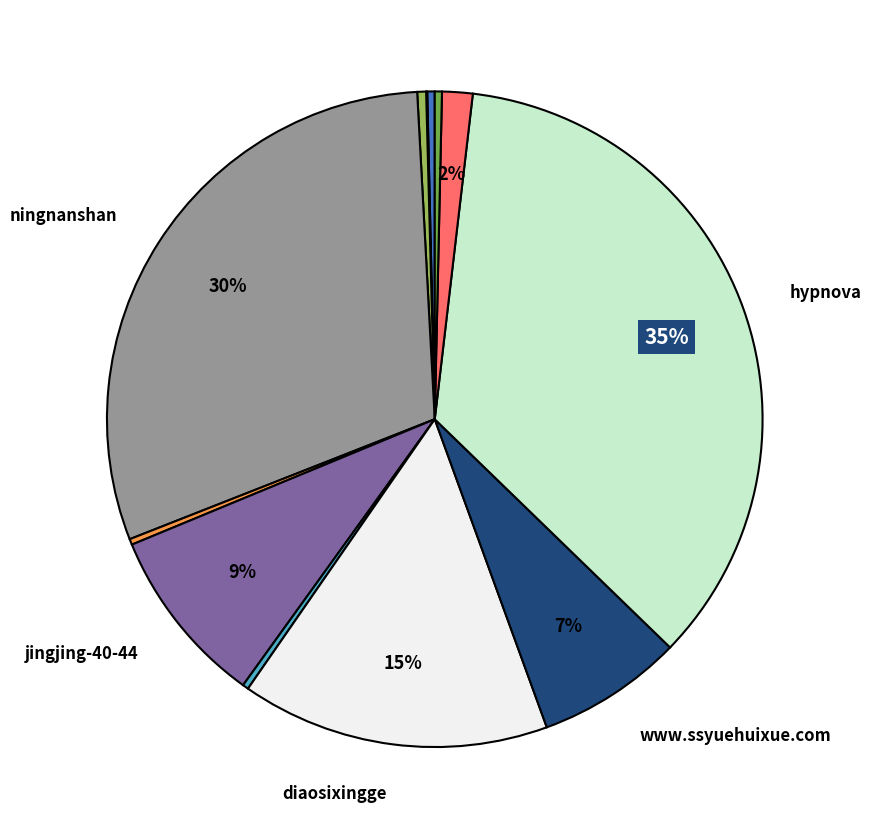

To the nearest percent, what is the average slice percentage?

8%